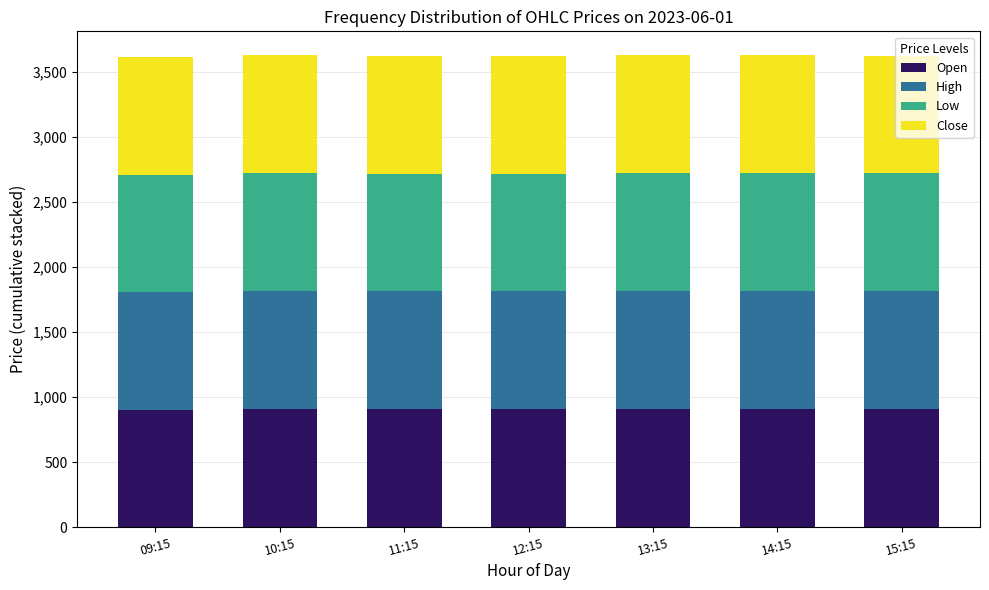

What is the highest value of the Open series?

908.8